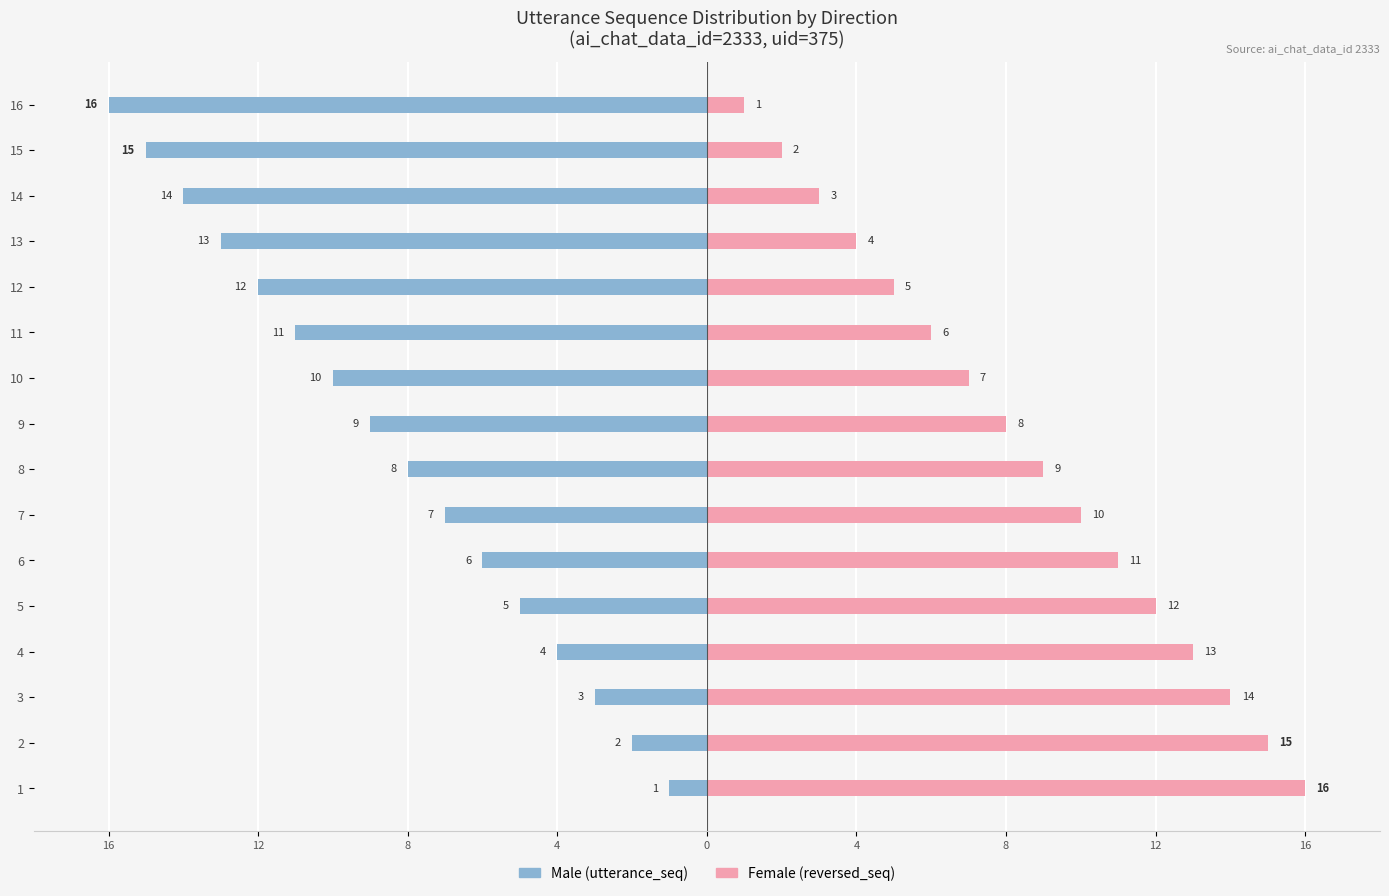

What are all the series names shown in the legend?

Male, Female